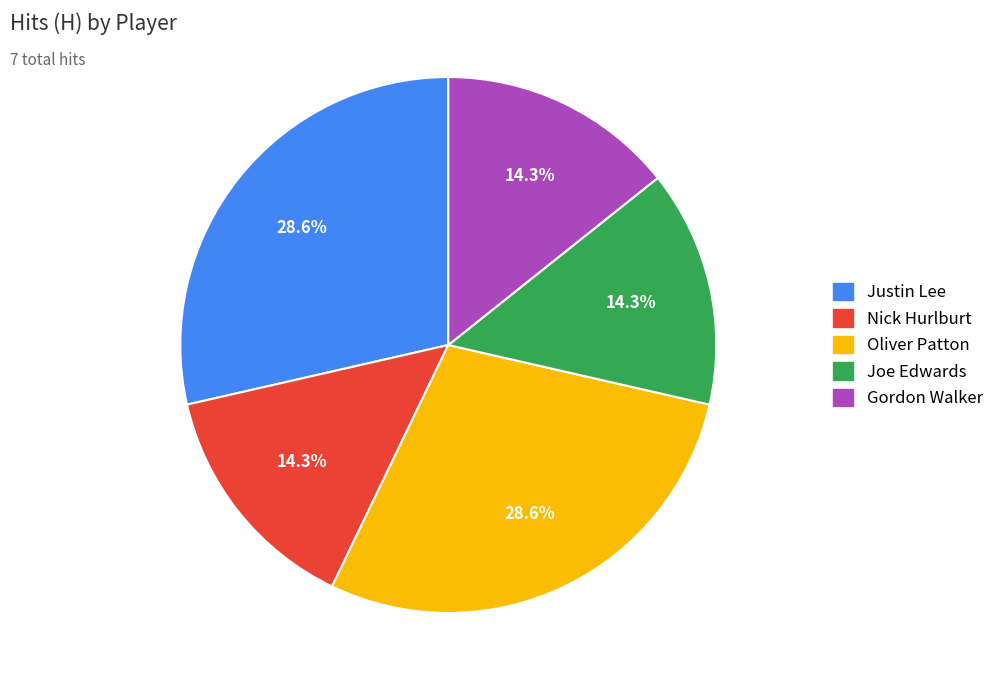

Is it true that Gordon Walker is 1% of the pie?

False